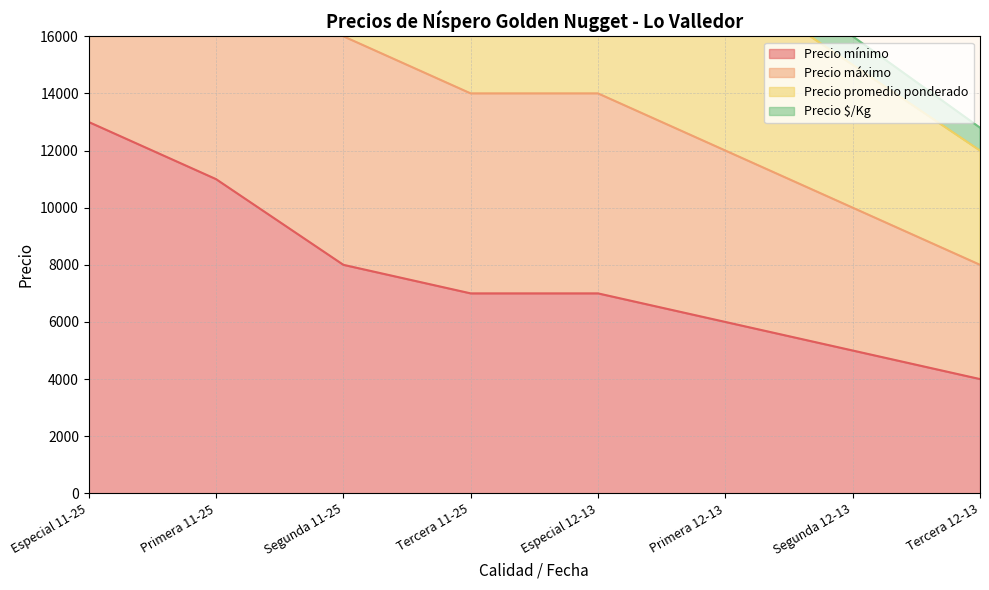

What position from the right is Especial 12-13?

4